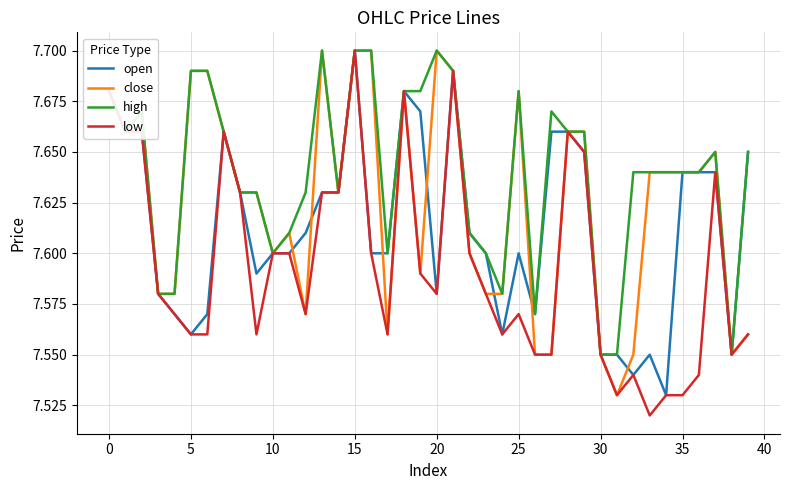

Count the number of categories in the chart.

40